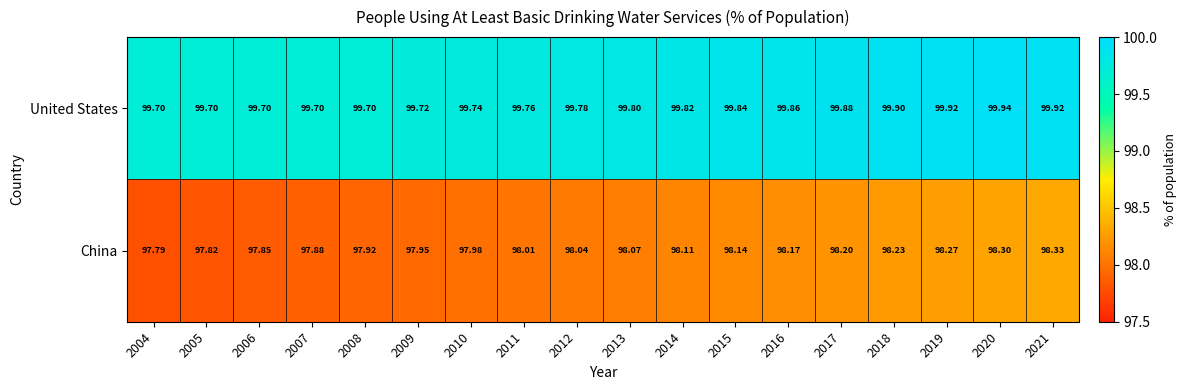

Rank the series by their average value, from lowest to highest.

China, United States